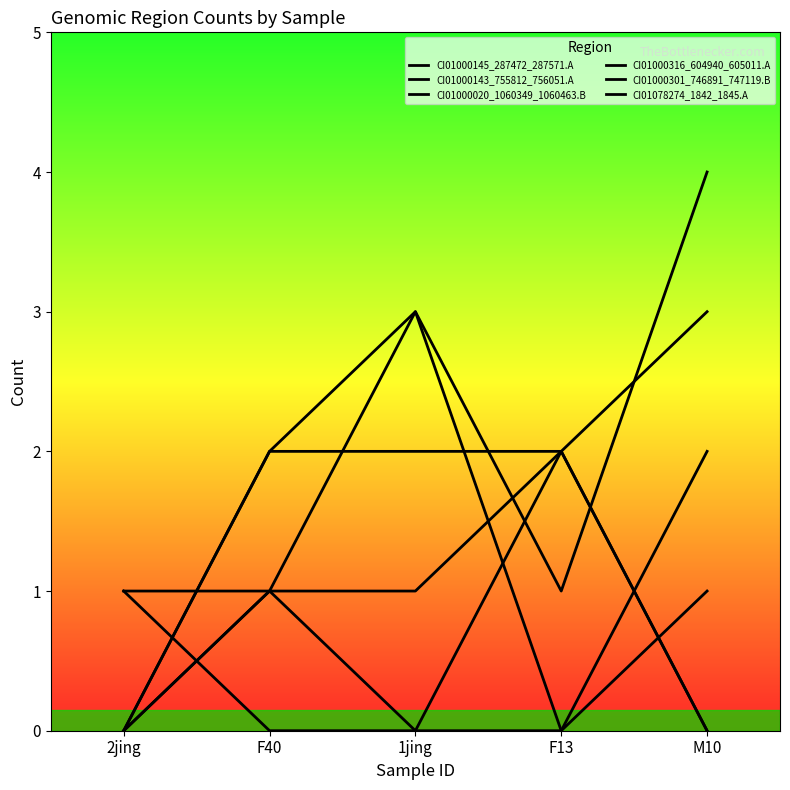

Is this an area chart (filled region under the line)?

No